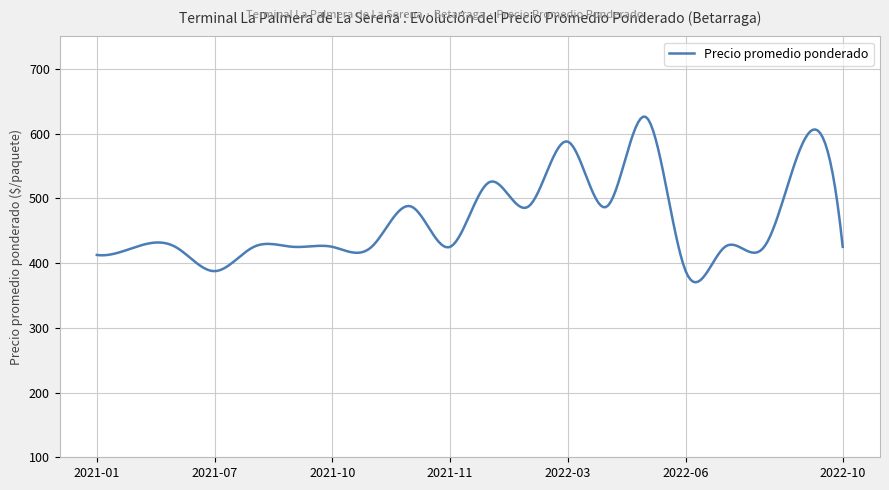

What is the sum of all values?

139735.0